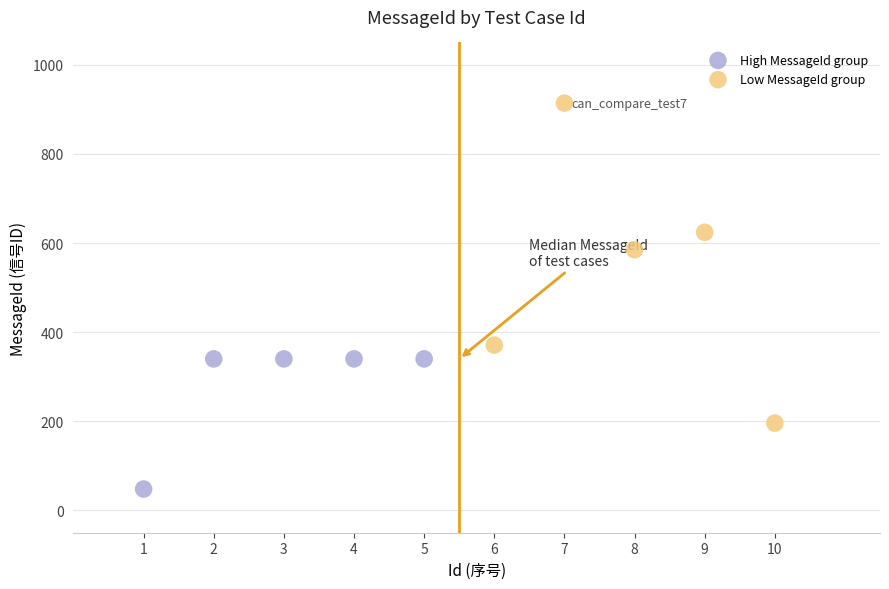

Which series has the widest spread of Y values?

Low MessageId group